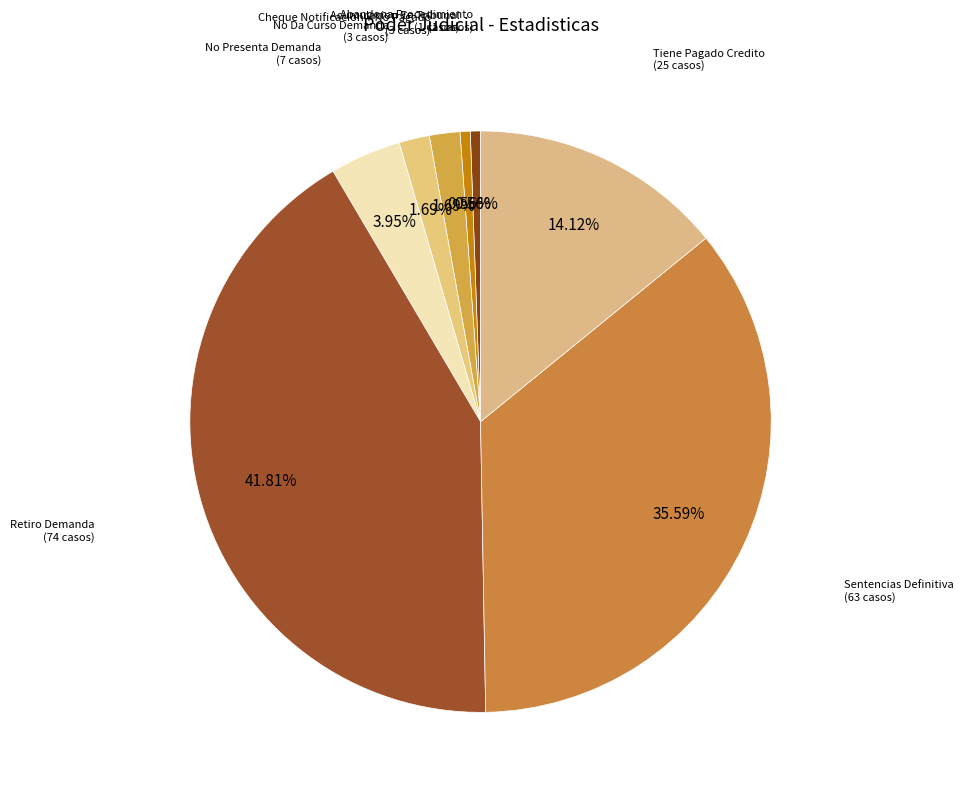

How many slices are in this pie chart?

8